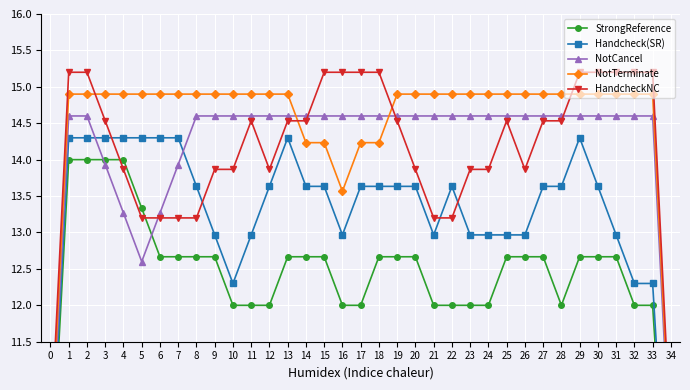

How many lines are shown in the chart?

5